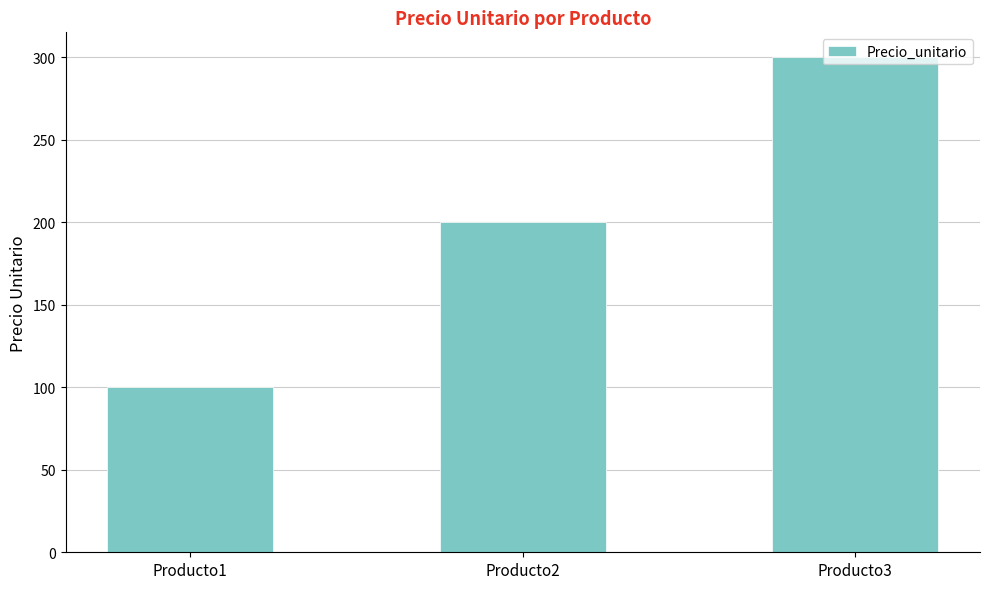

What is the difference between the values at Producto2 and Producto1?

100